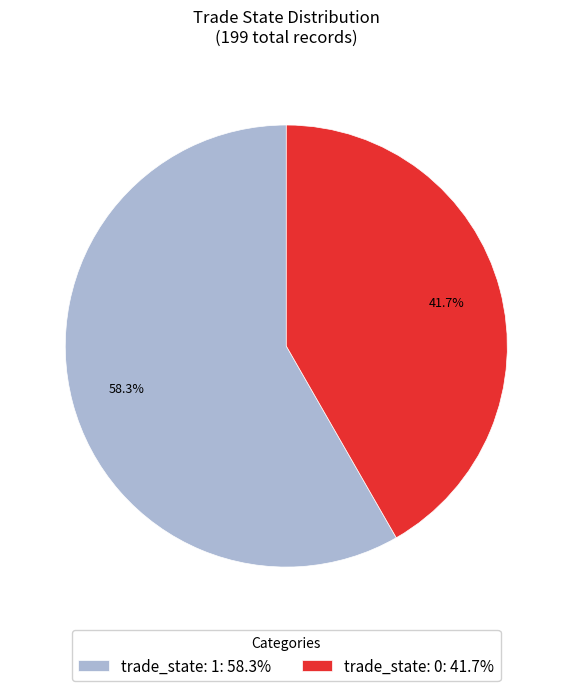

What percentage do trade_state: 0: 41.7% and trade_state: 1: 58.3% together represent?

100.0%